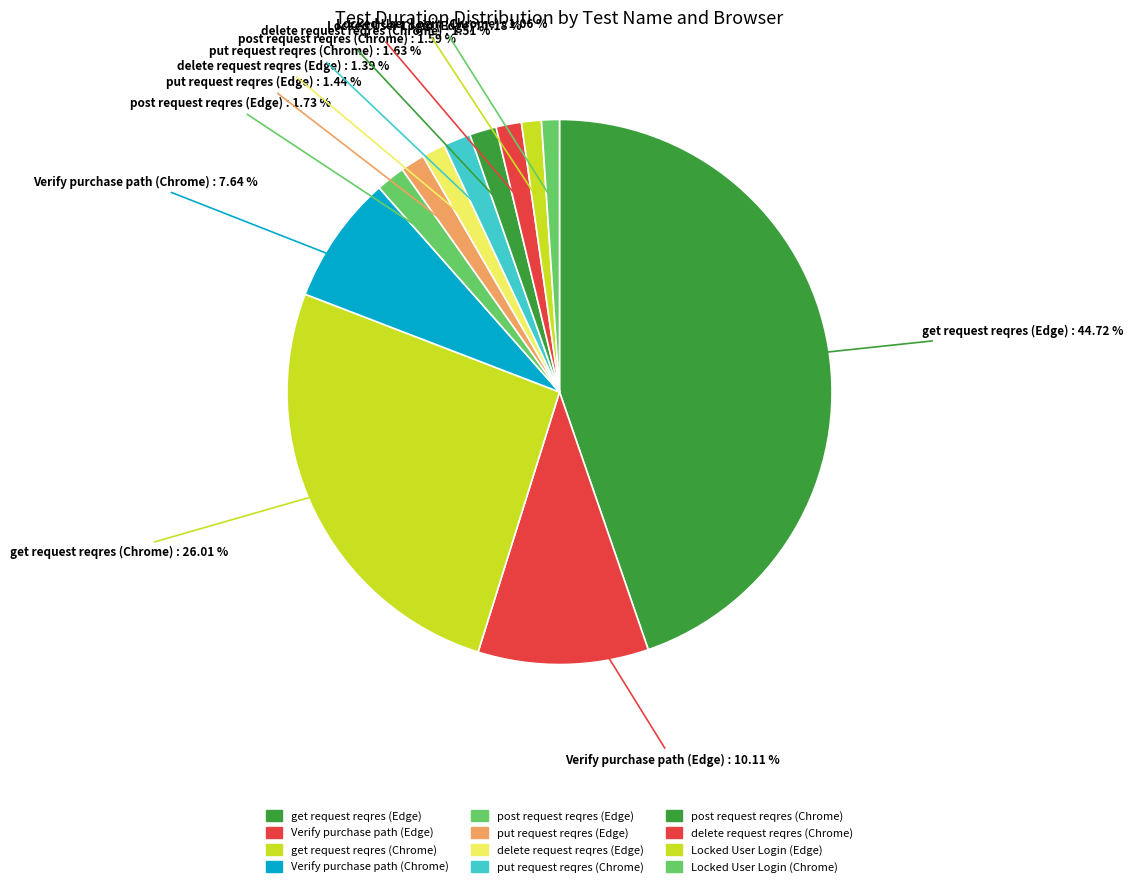

How many slices are in this pie chart?

12